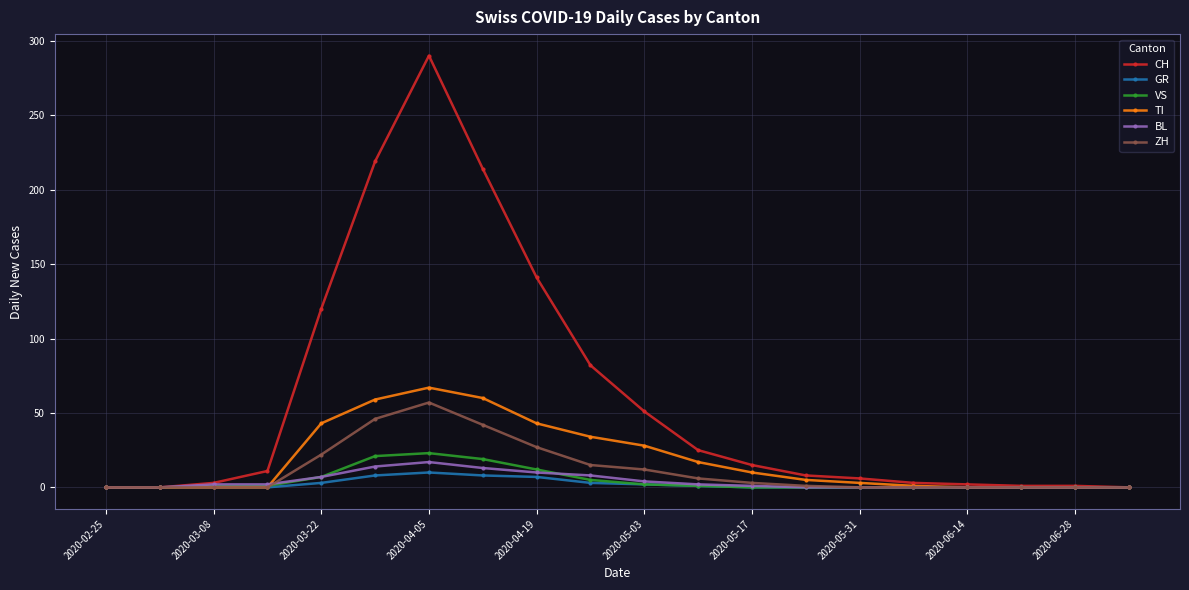

Which series has the largest total across all categories?

CH